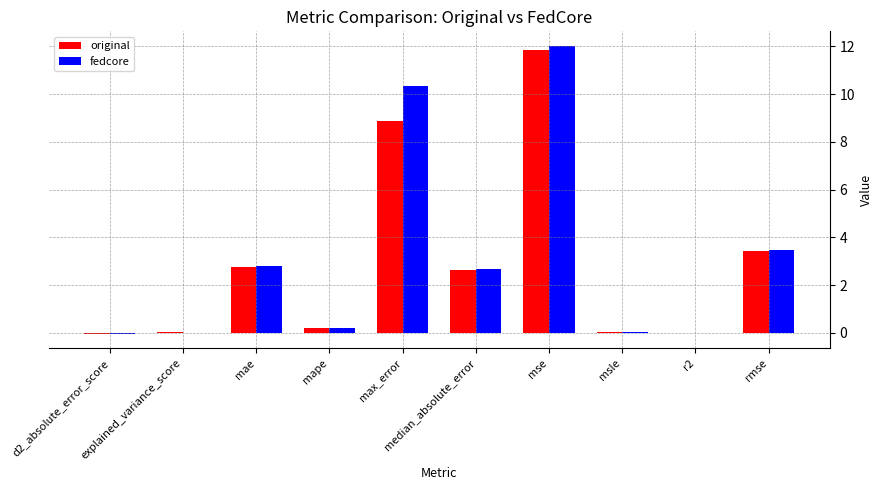

At which label does fedcore first exceed 2?

mae